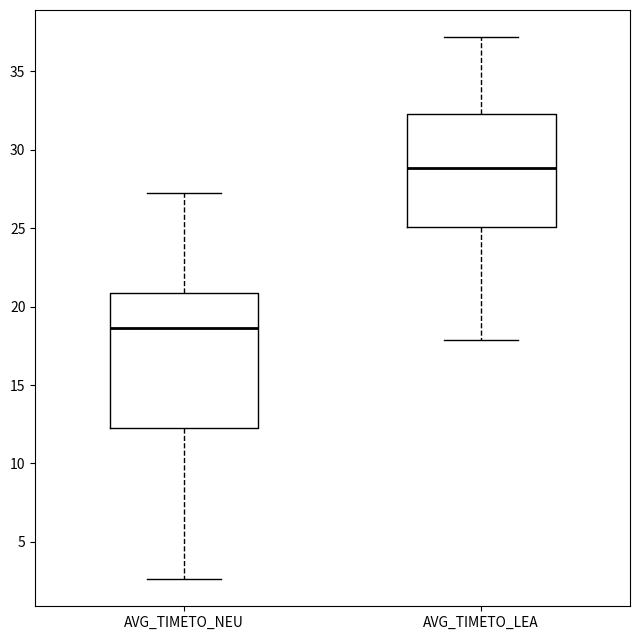

Where is the upper edge of the box for AVG_TIMETO_NEU on the y-axis? The values are not printed on the chart, so give them approximately, as read against the axis.

21.0